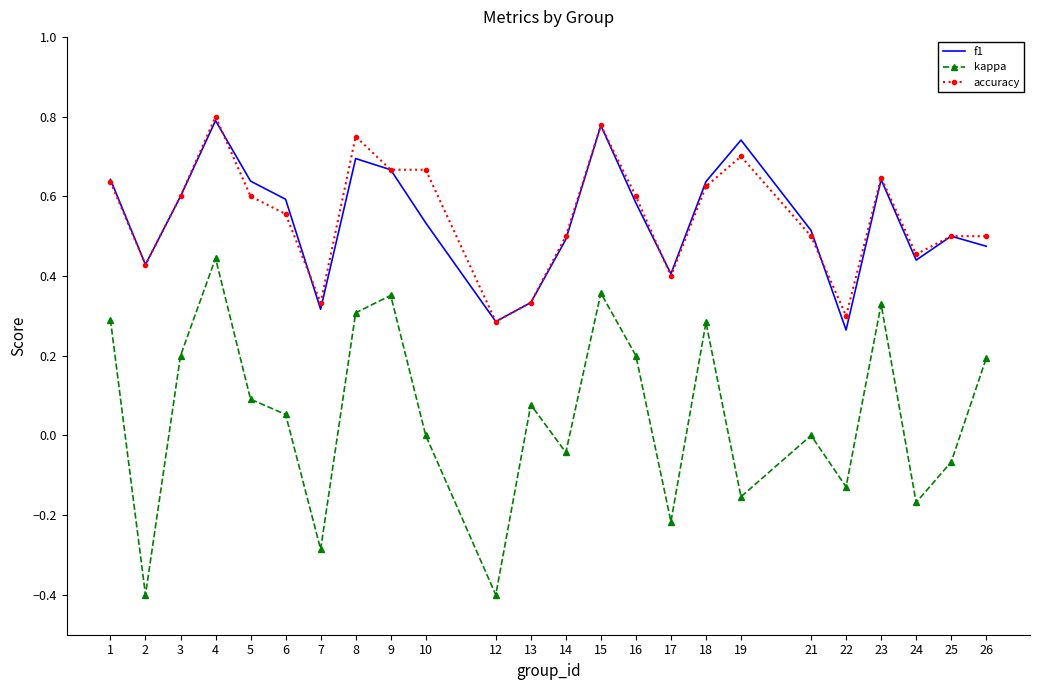

Which series changed the most between 4 and 7?

kappa